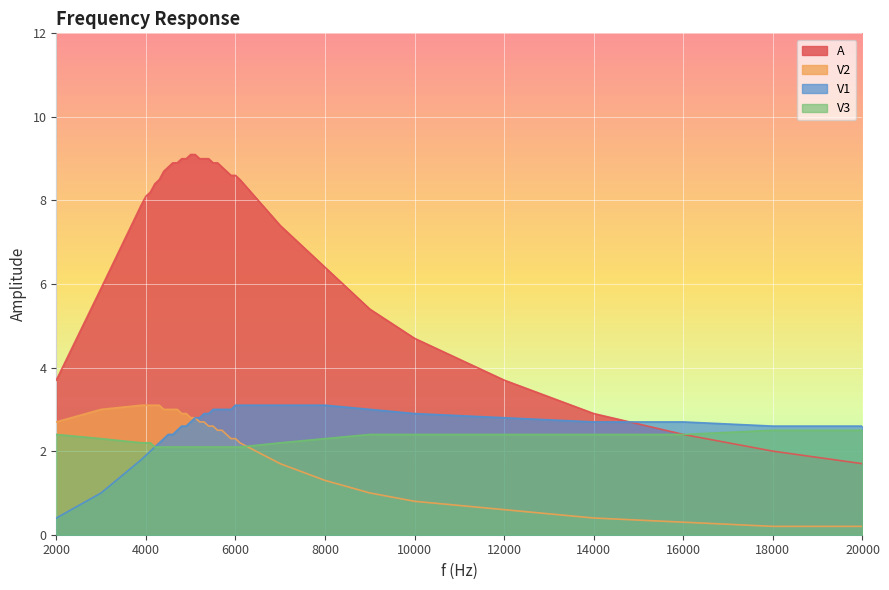

What is the sum of the V1 values at 5500 and 16000?

5.7